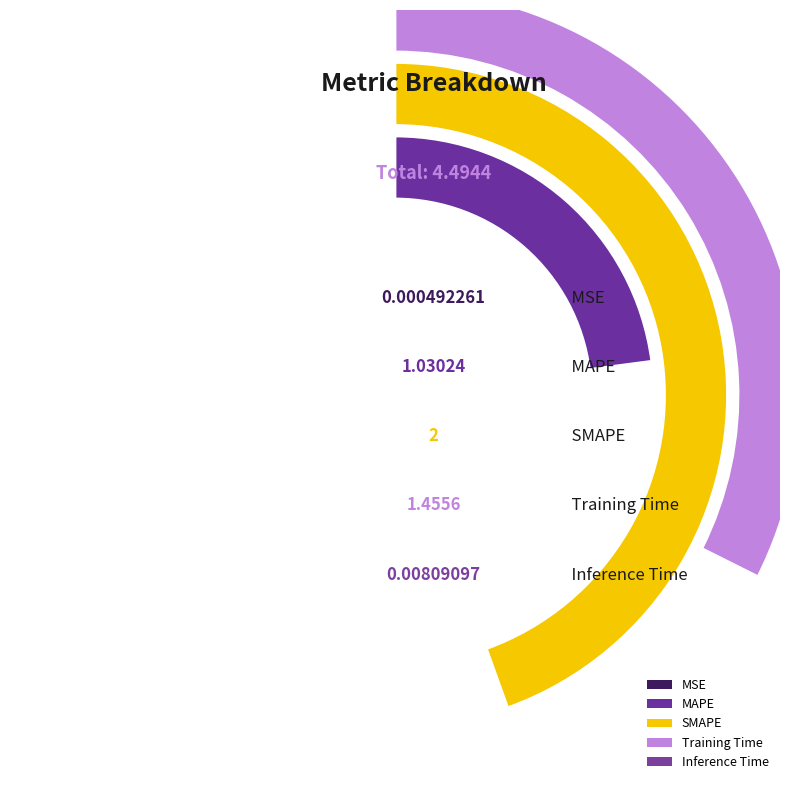

How much of the chart is everything except MSE?

100.0%